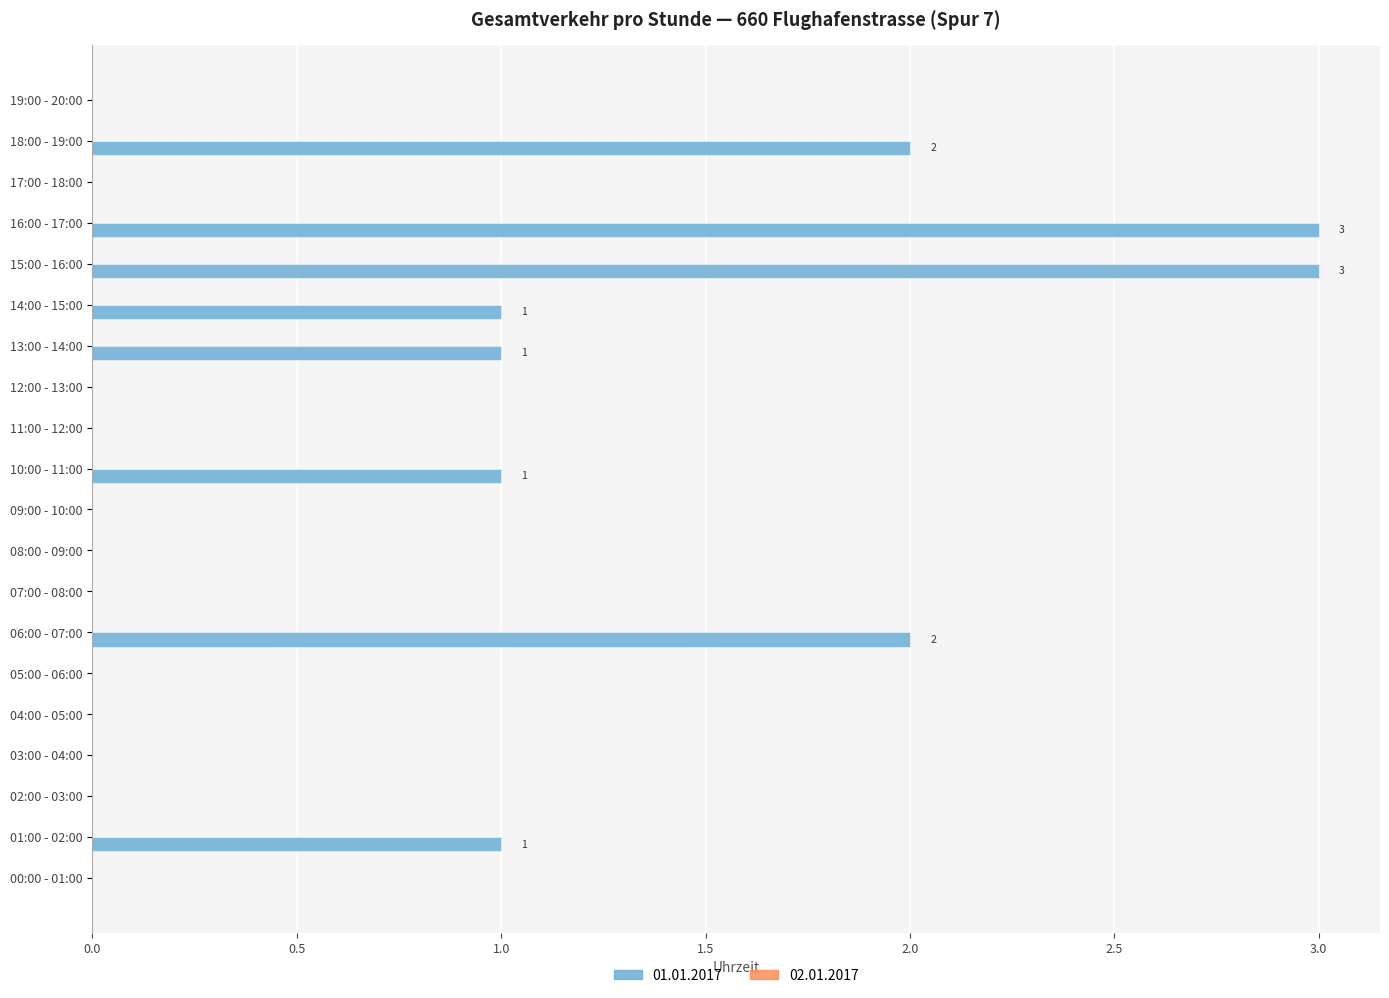

What is the greatest value displayed?

3